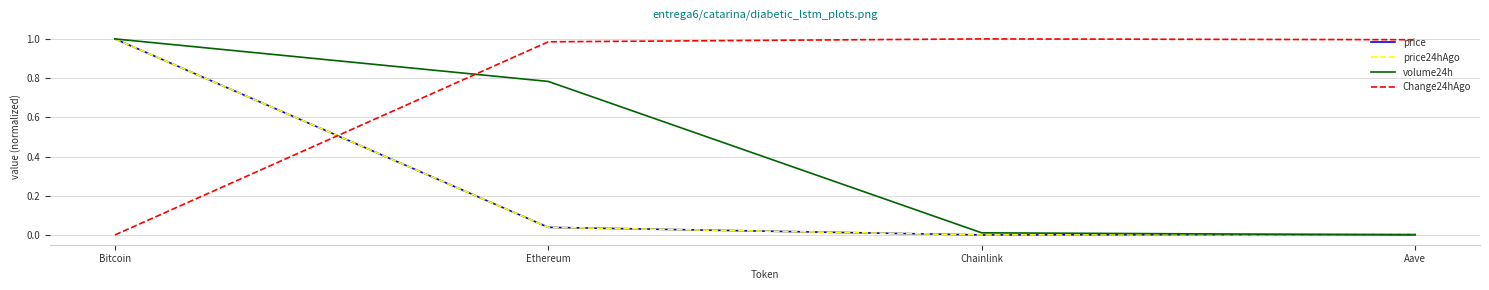

Which series has the largest total across all categories?

Change24hAgo